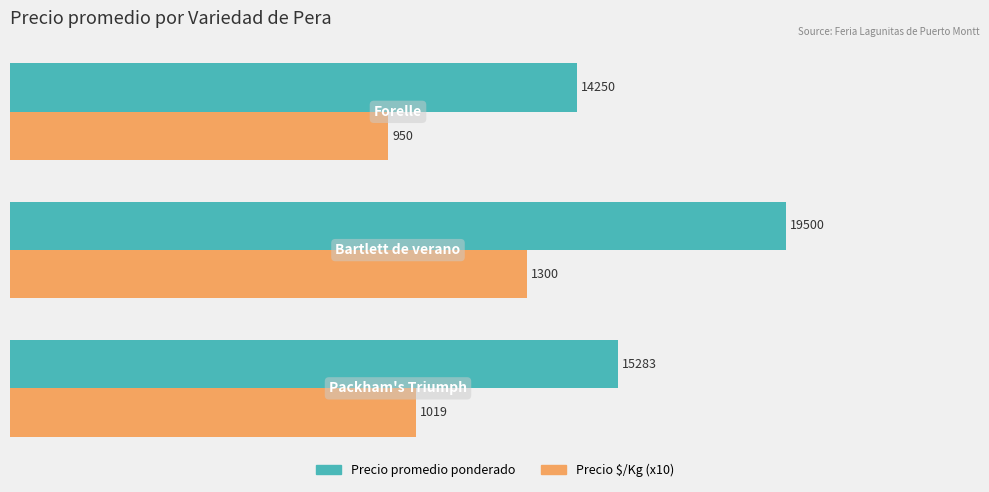

What is the average value of the Precio $/Kg (x10) series?

10897